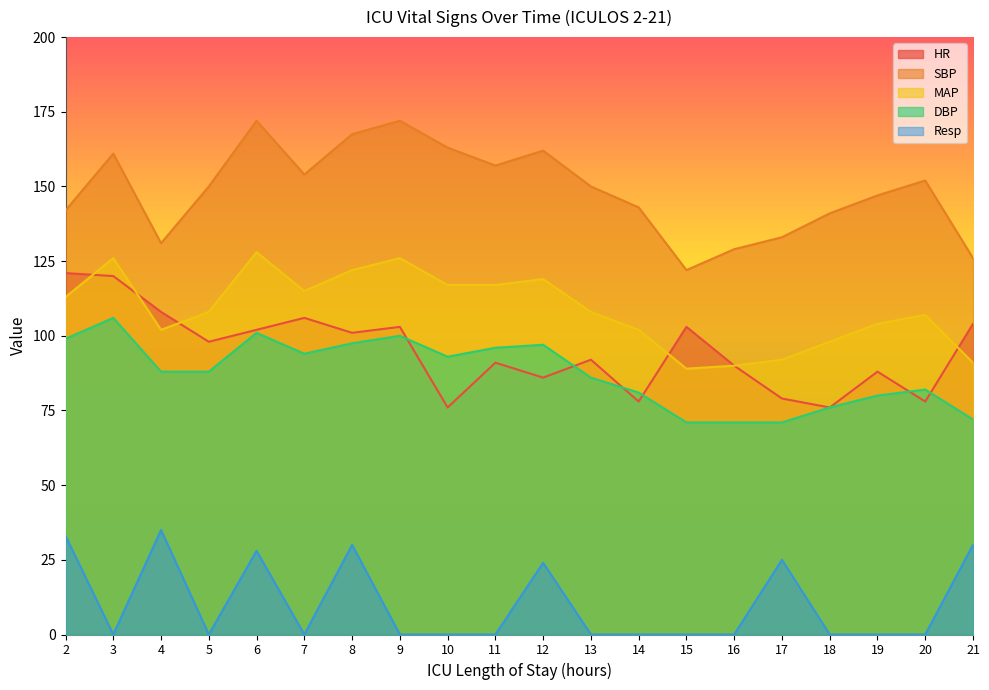

In MAP, how many points are lower than both neighbors (excluding endpoints)?

3